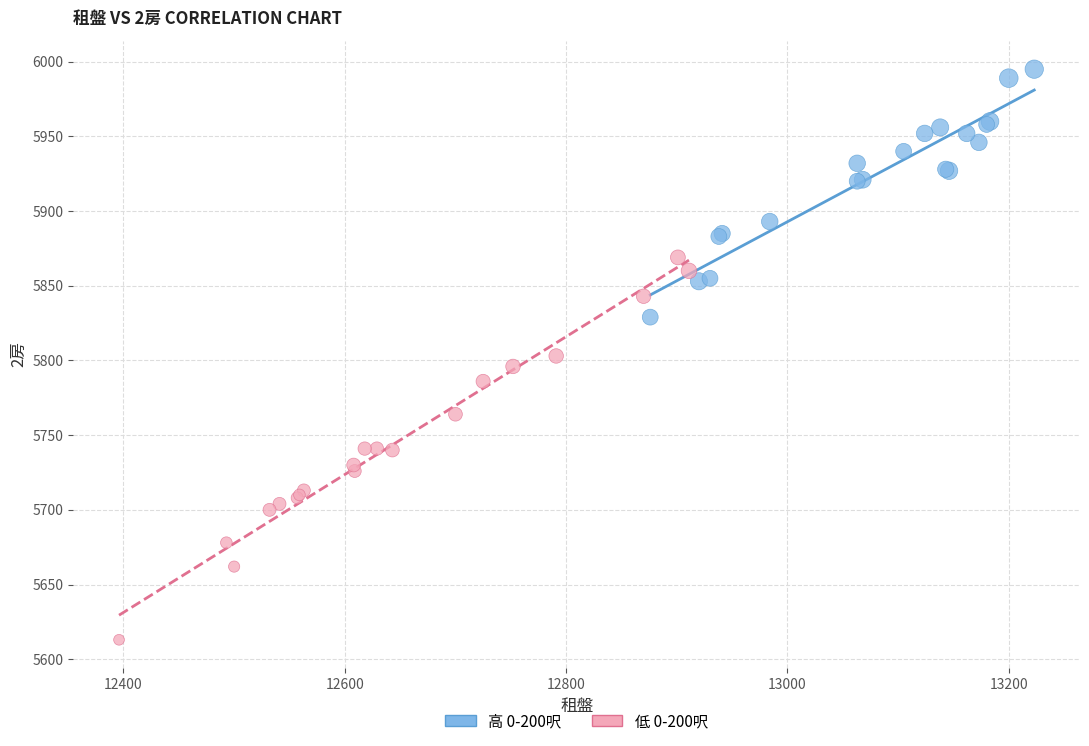

Which series has the largest Y range (max minus min)?

低 0-200呎